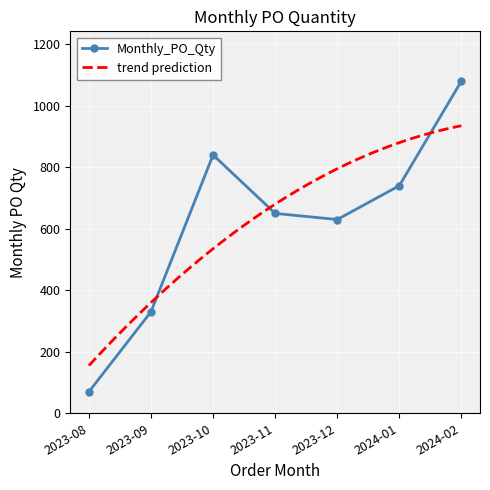

The value at 2023-11 is 440. True or false?

False